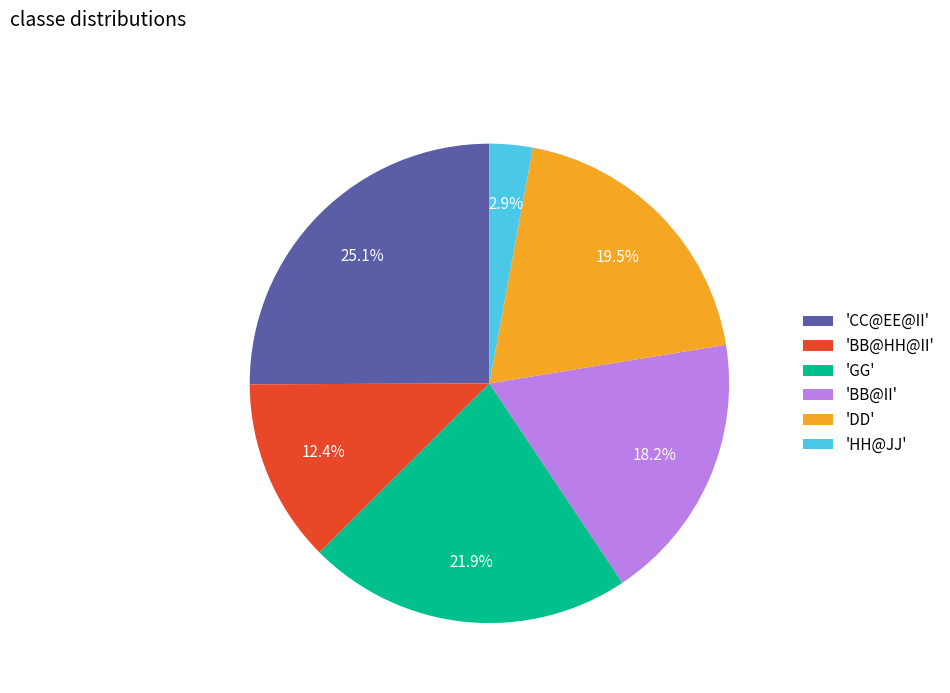

How much of the chart is everything except 'BB@II'?

81.8%